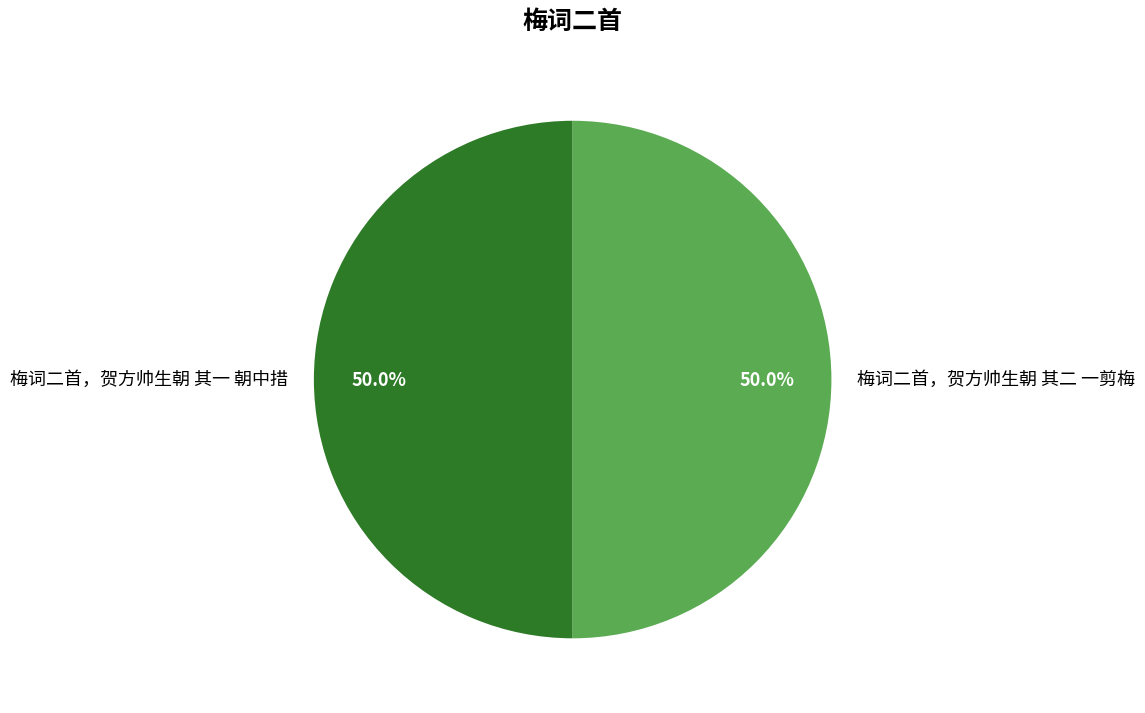

Is the sum of 梅词二首，贺方帅生朝 其一 朝中措 and 梅词二首，贺方帅生朝 其二 一剪梅 greater than half?

Yes